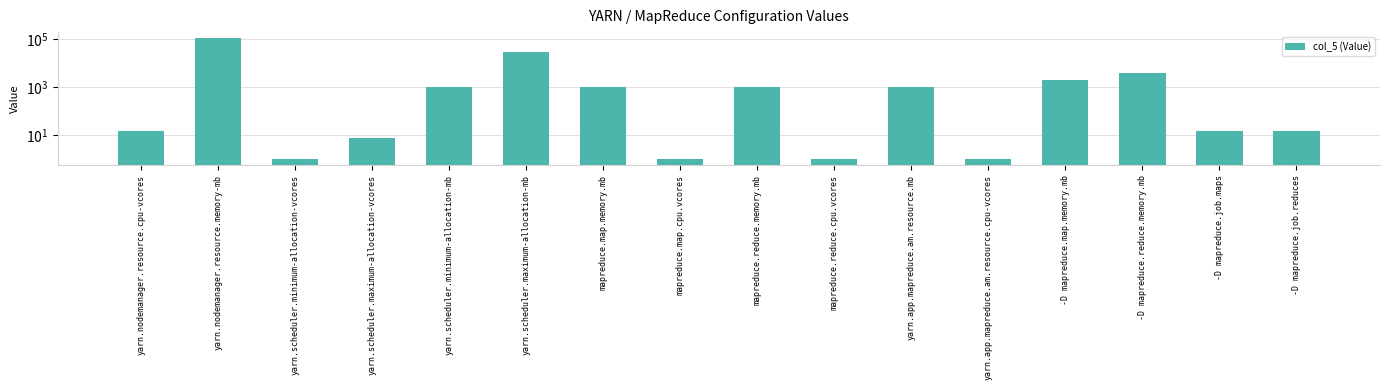

What is the average value?

9488.4